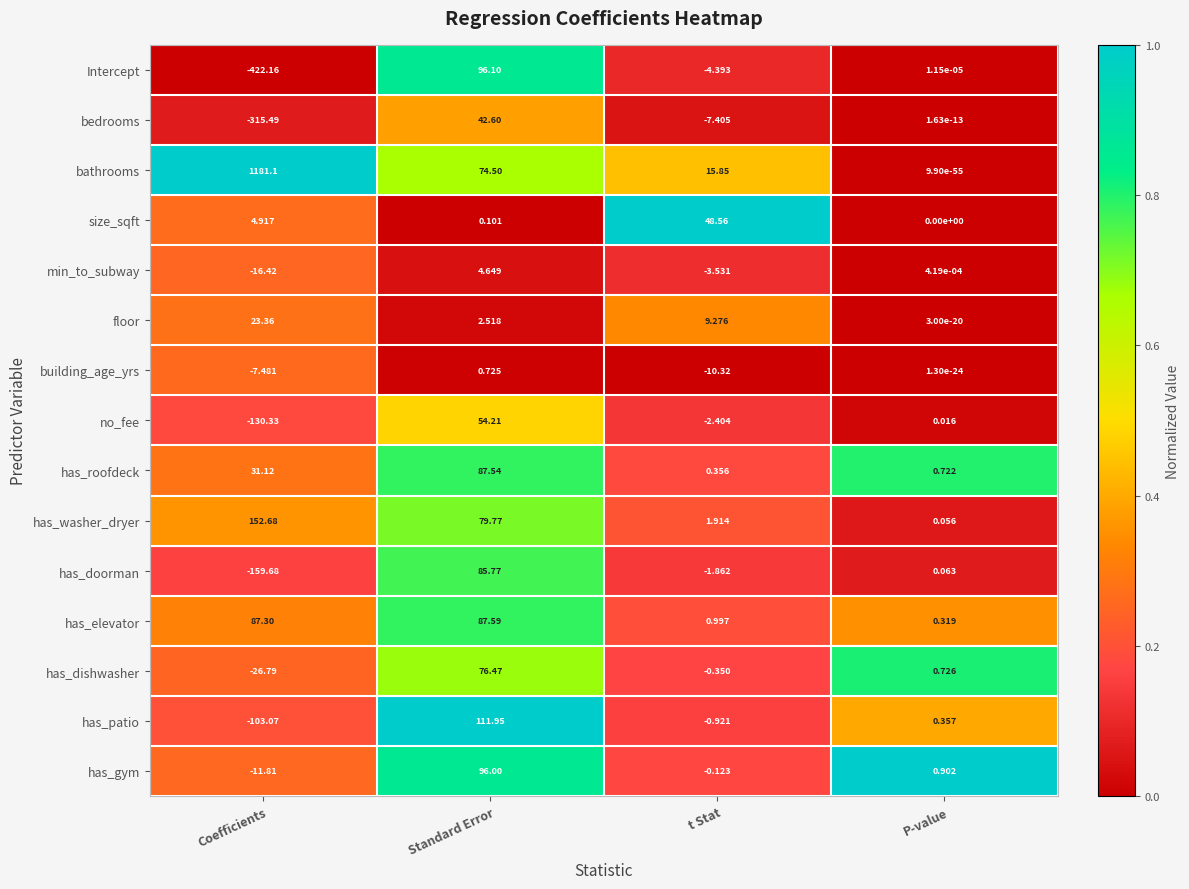

Which series changed the most between t Stat and P-value?

size_sqft